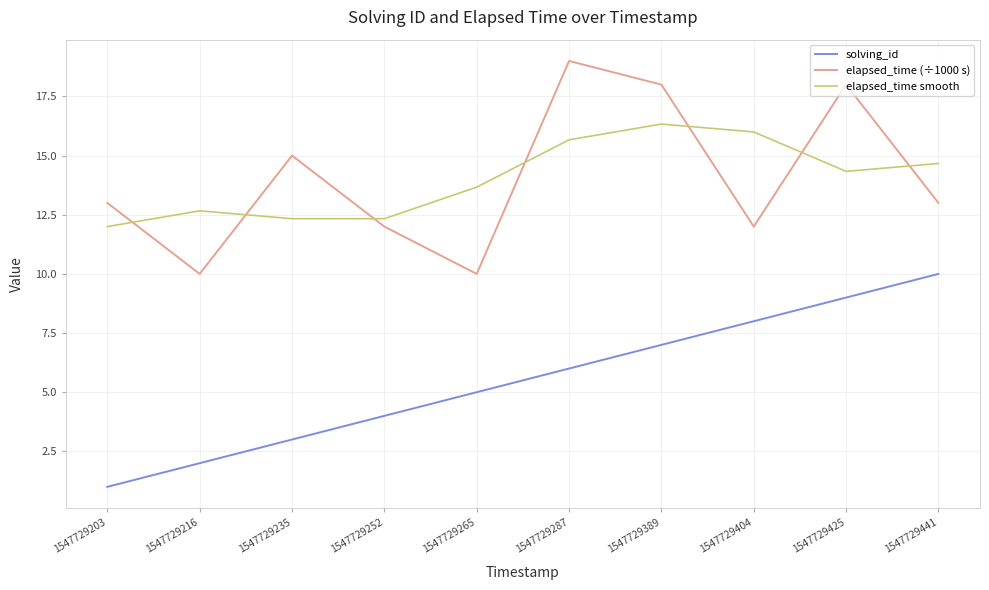

Between 1547729265 and 1547729389, which series saw the biggest shift?

elapsed_time (÷1000 s)